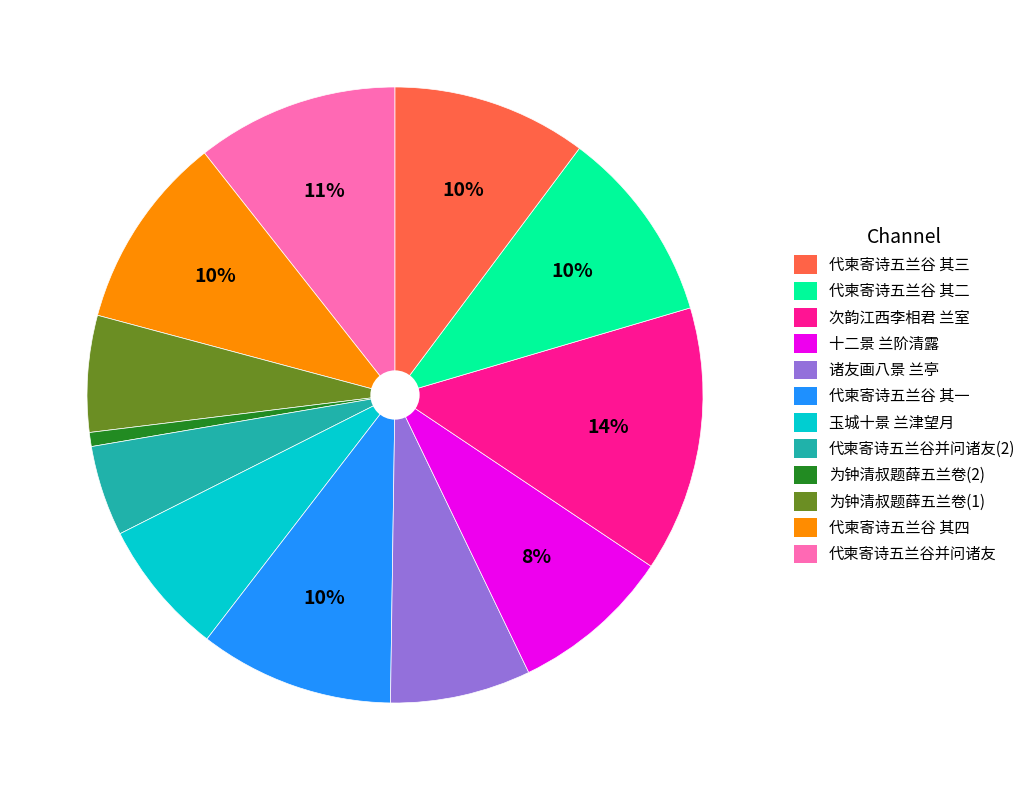

To the nearest percent, what is the average slice percentage?

8%